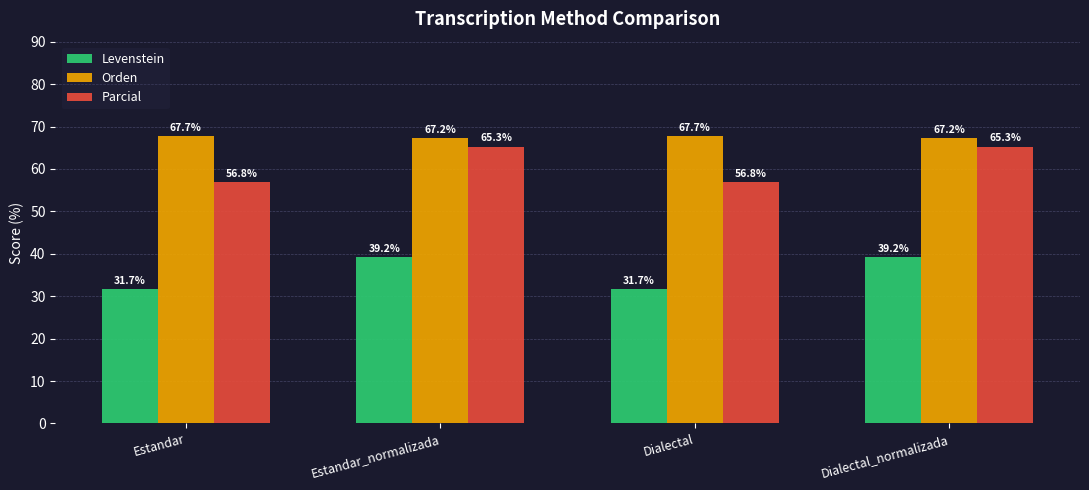

Is it true that Orden equals 30.2 at Dialectal_normalizada?

False